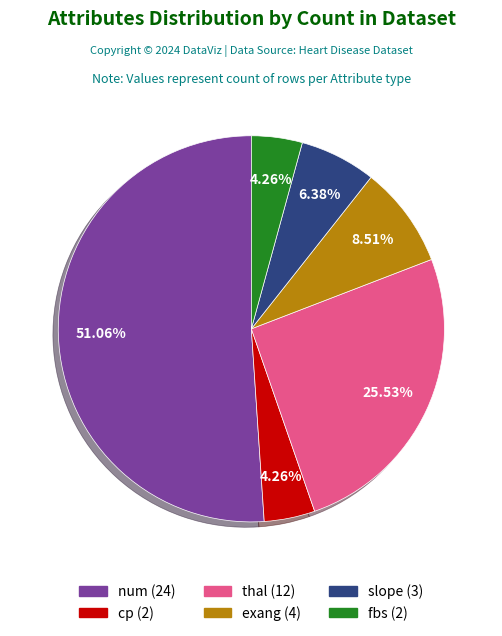

Which category has the biggest portion of the pie?

num